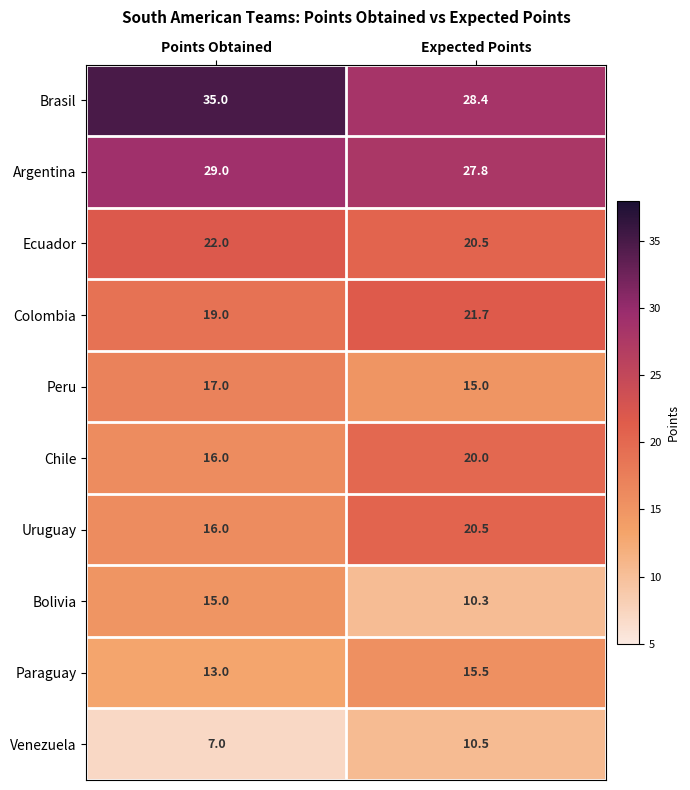

Count the number of data series in this chart.

10